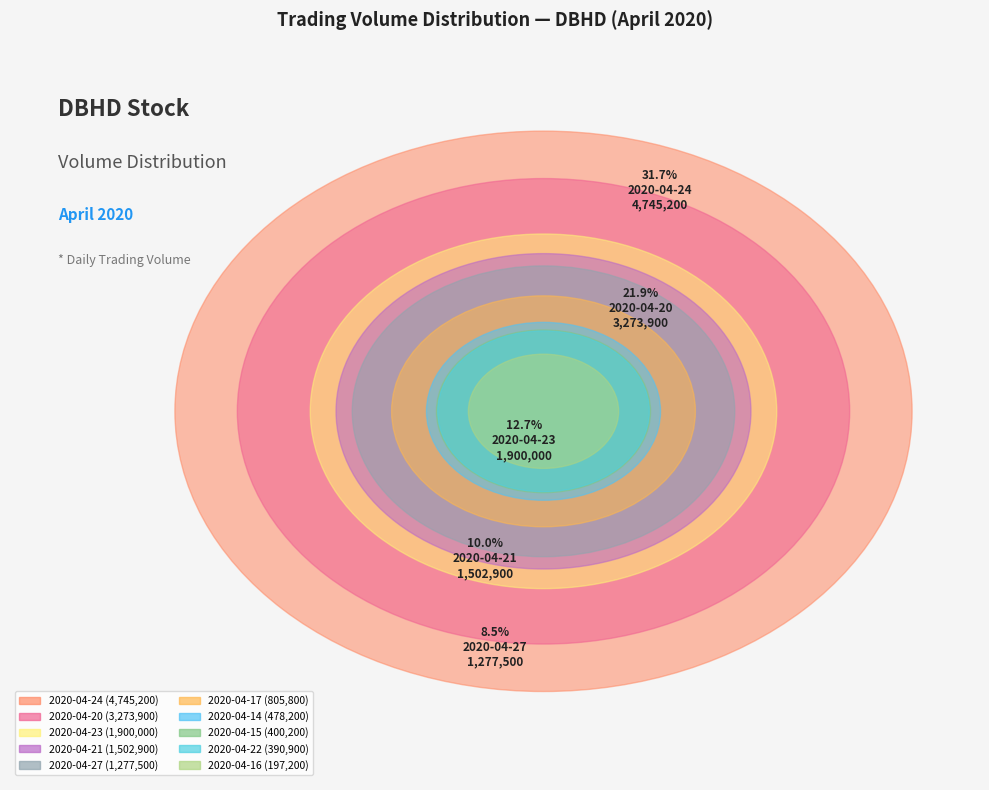

Rank the categories by value from highest to lowest.

2020-04-24, 2020-04-20, 2020-04-23, 2020-04-21, 2020-04-27, 2020-04-17, 2020-04-14, 2020-04-15, 2020-04-22, 2020-04-16